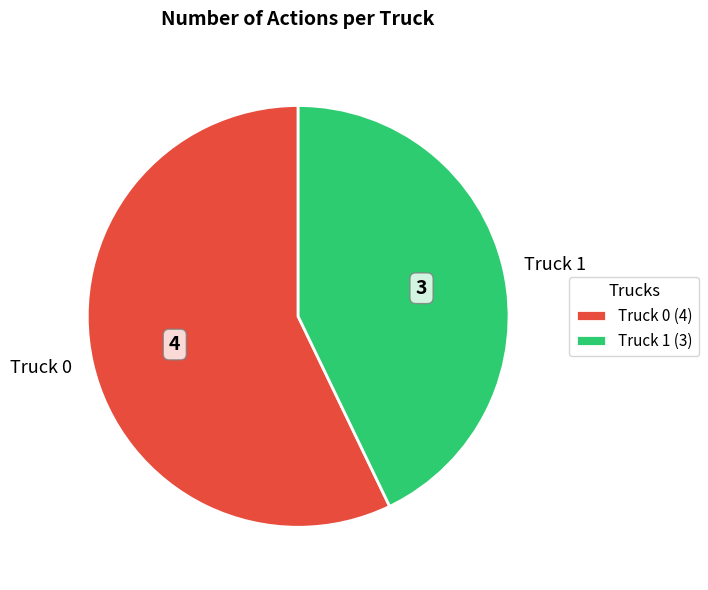

Count the number of slices in the pie.

2